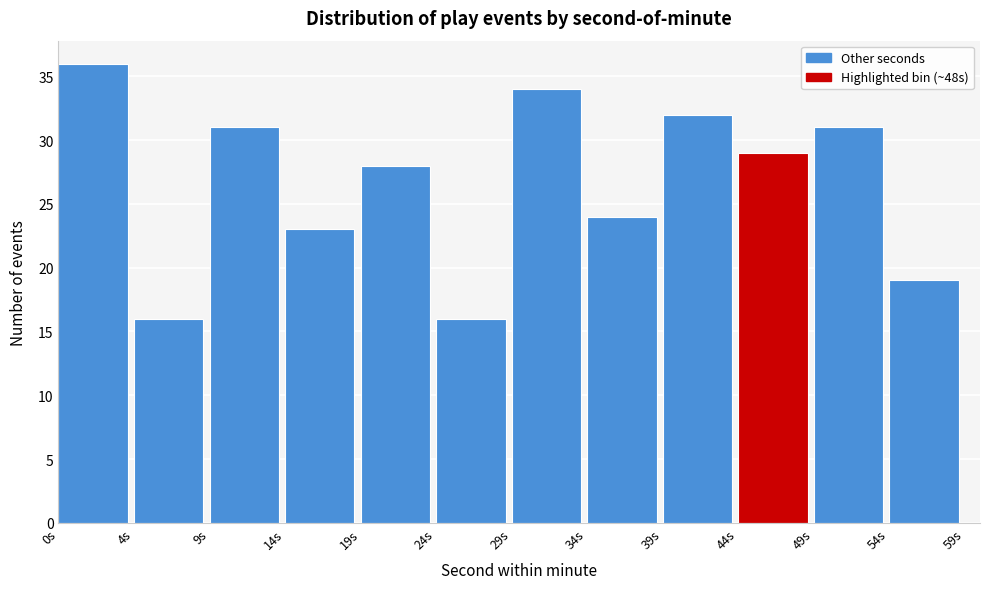

Reading left to right, what are all the values shown in this chart?

36	16	31	23	28	16	34	24	32	29	31	19